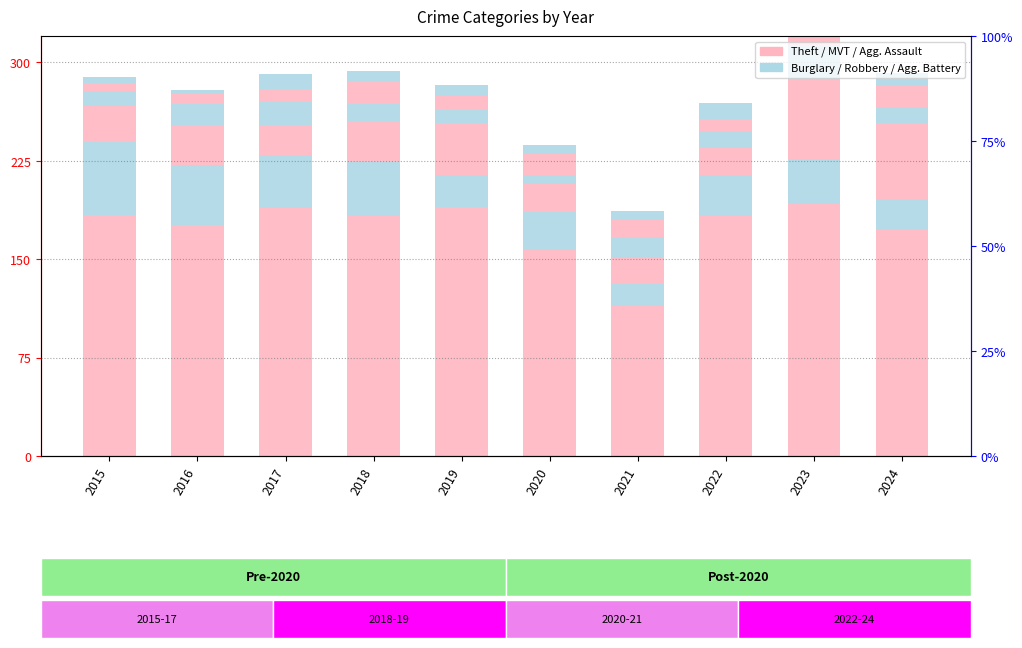

Reading left to right, extract all data points from this chart.

Theft: 184	176	189	183	190	157	114	183	192	172
Burglary: 55	46	40	42	24	29	17	31	34	24
Motor Vehicle Theft: 28	30	23	30	40	21	20	21	61	58
Robbery: 11	16	18	13	10	7	16	13	26	12
Aggravated Assault: 6	8	10	17	10	16	13	9	20	16
Aggravated Battery: 5	3	11	8	9	7	7	12	13	10